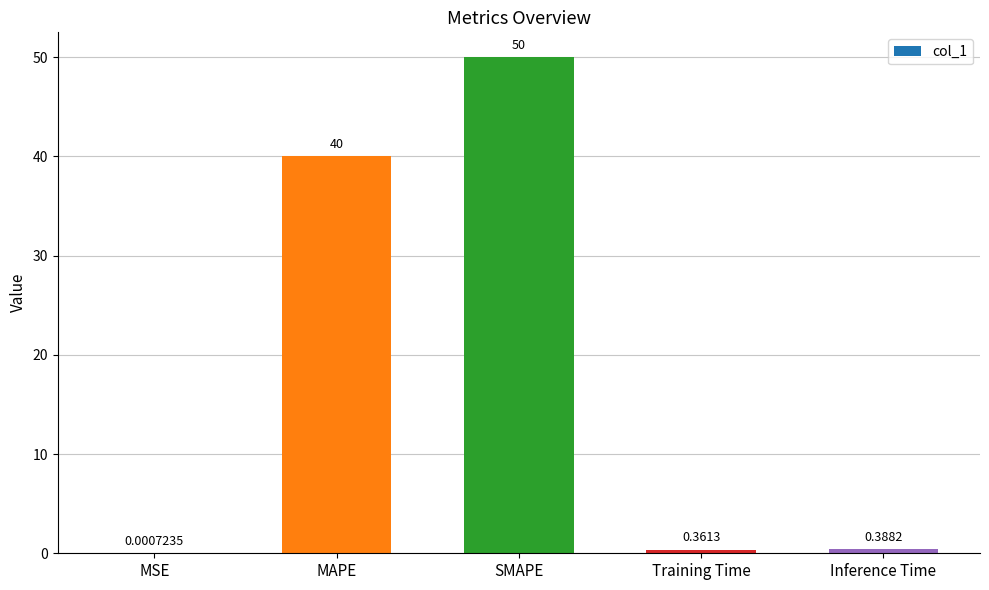

Are the bars horizontal?

No